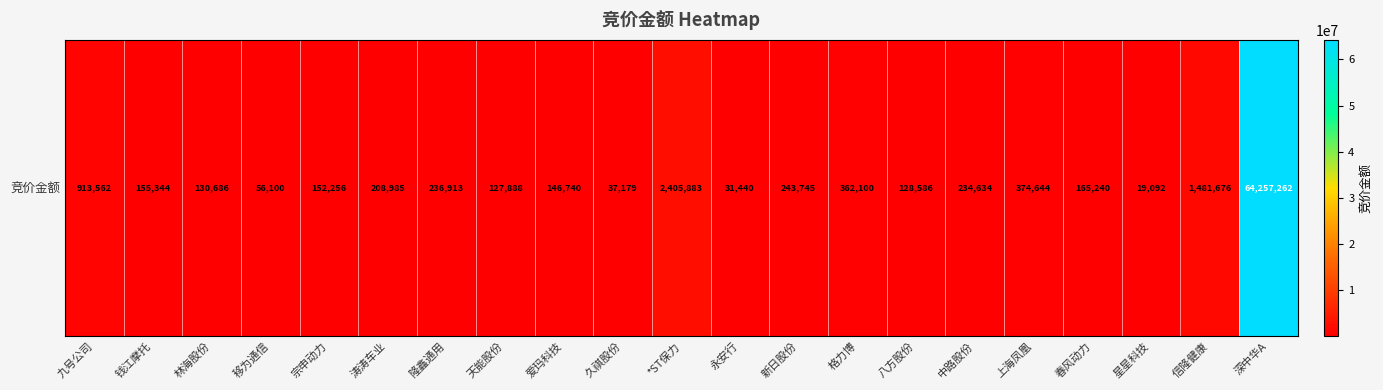

How many series are shown in this chart?

1